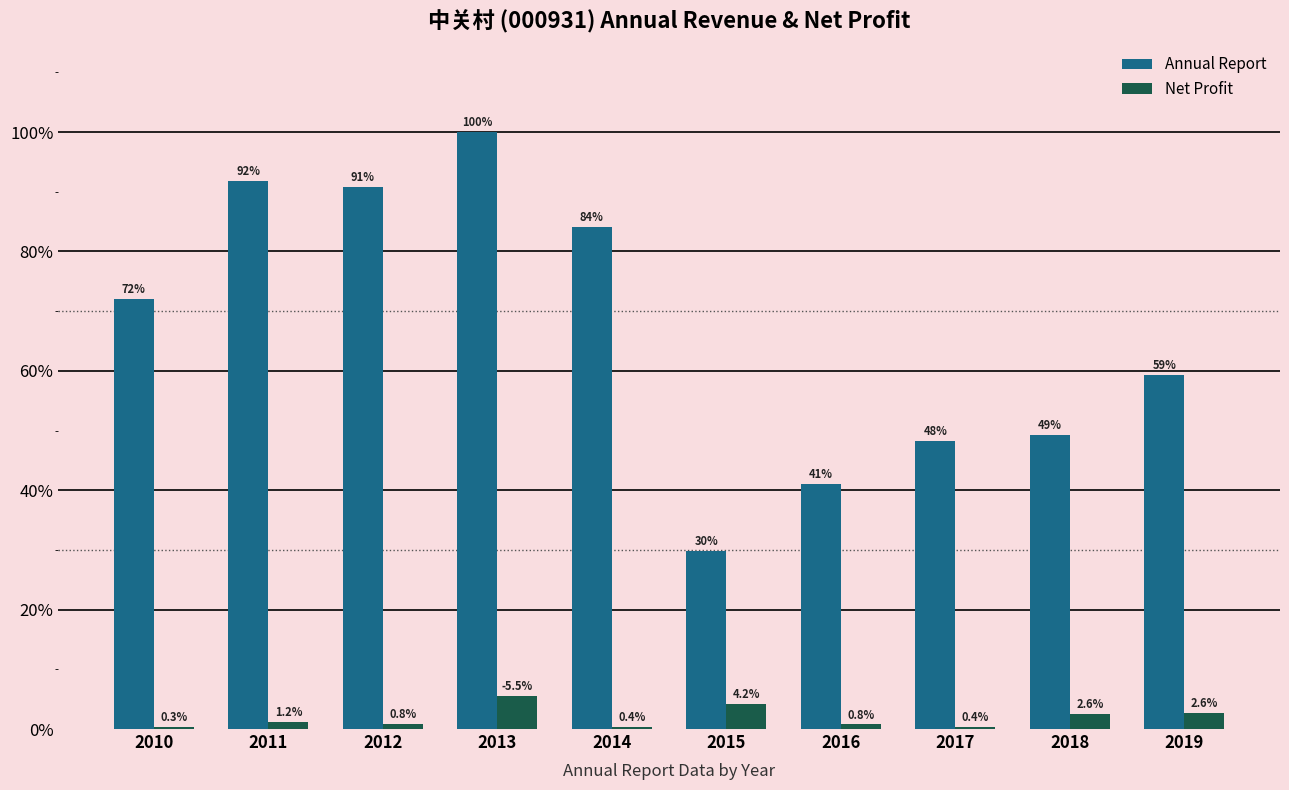

Which series changed the most between 2013 and 2019?

Annual Report